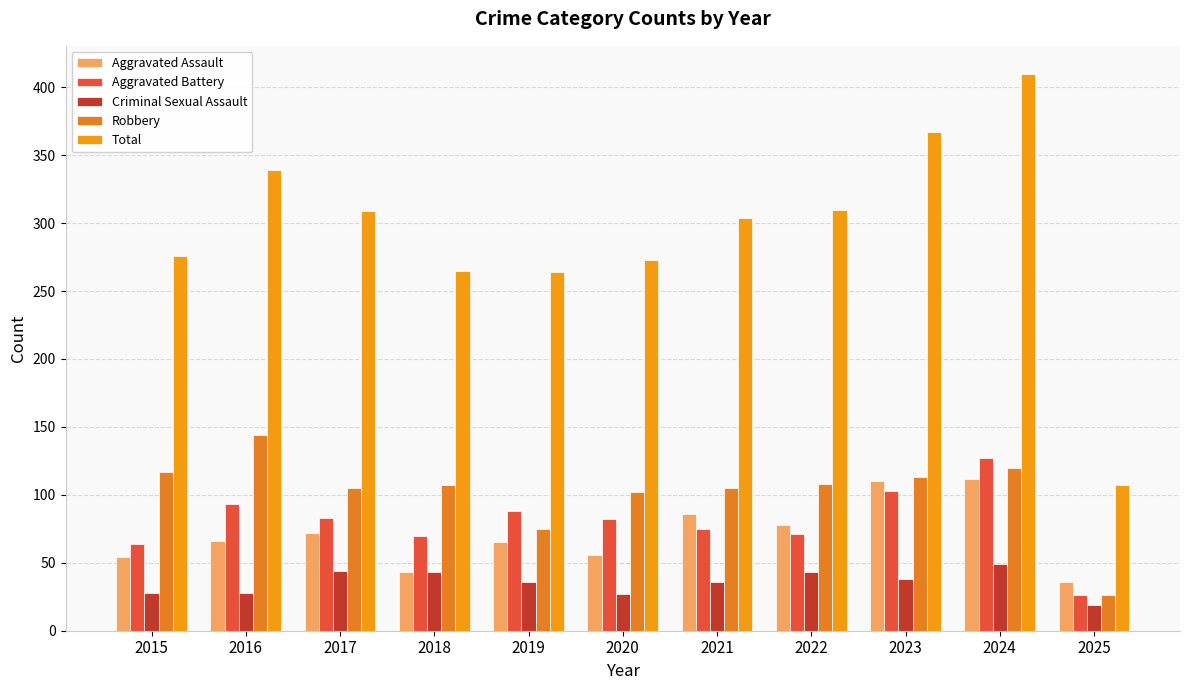

What is the total value across all series at 2020?

540